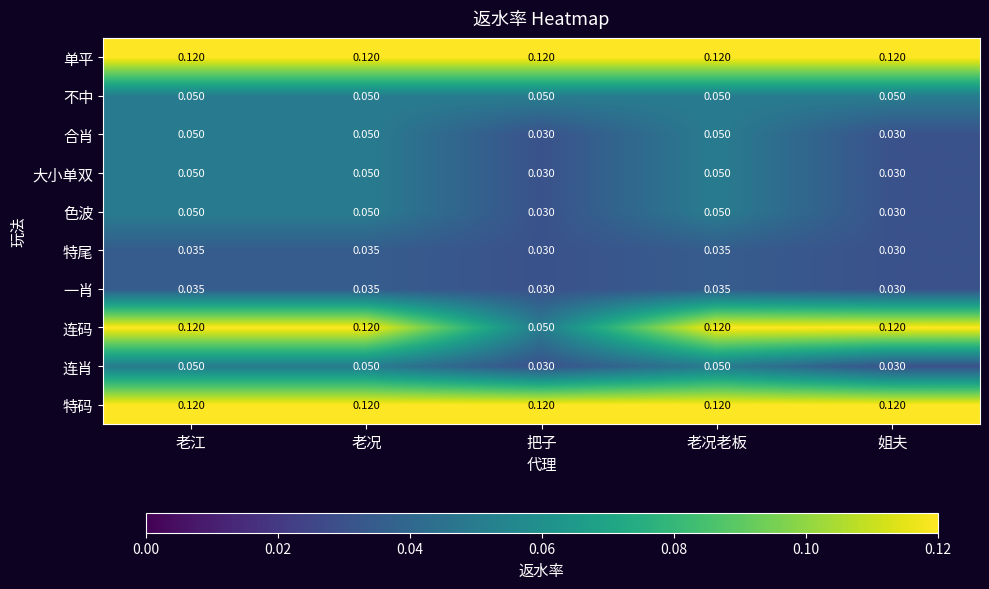

Which series has the largest range (max minus min)?

连码